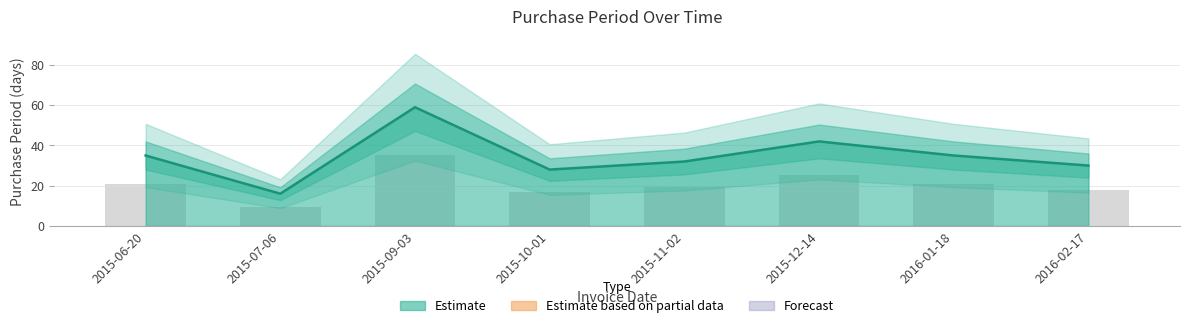

Does the chart contain any negative values?

No